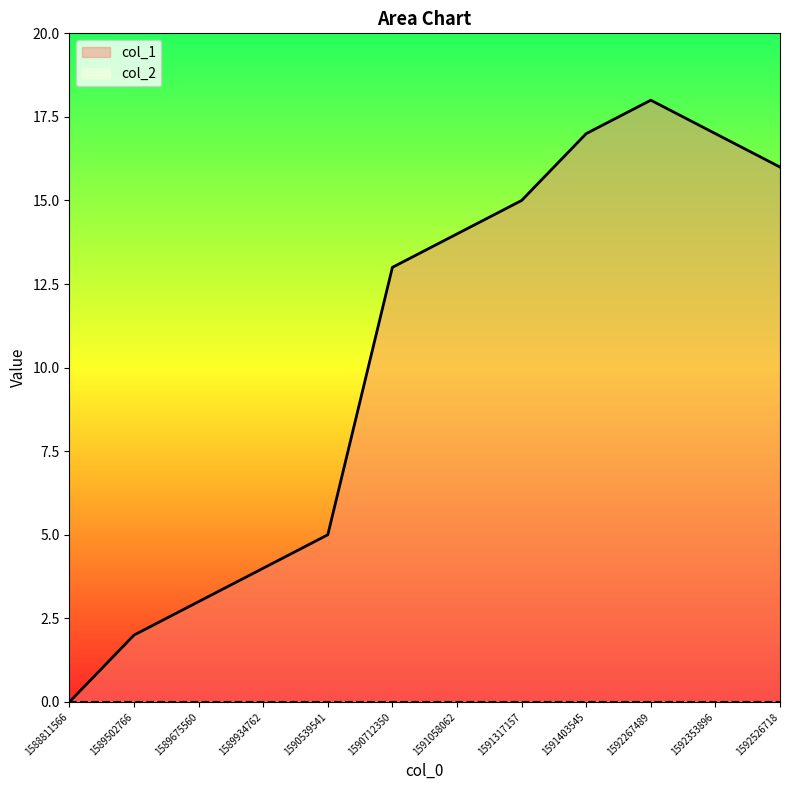

Reading left to right, what are all the values shown in this chart?

1588811566=0	1589502766=2	1589675560=3	1589934762=4	1590539541=5	1590712350=13	1591058062=14	1591317157=15	1591403545=17	1592267489=18	1592353896=17	1592526718=16